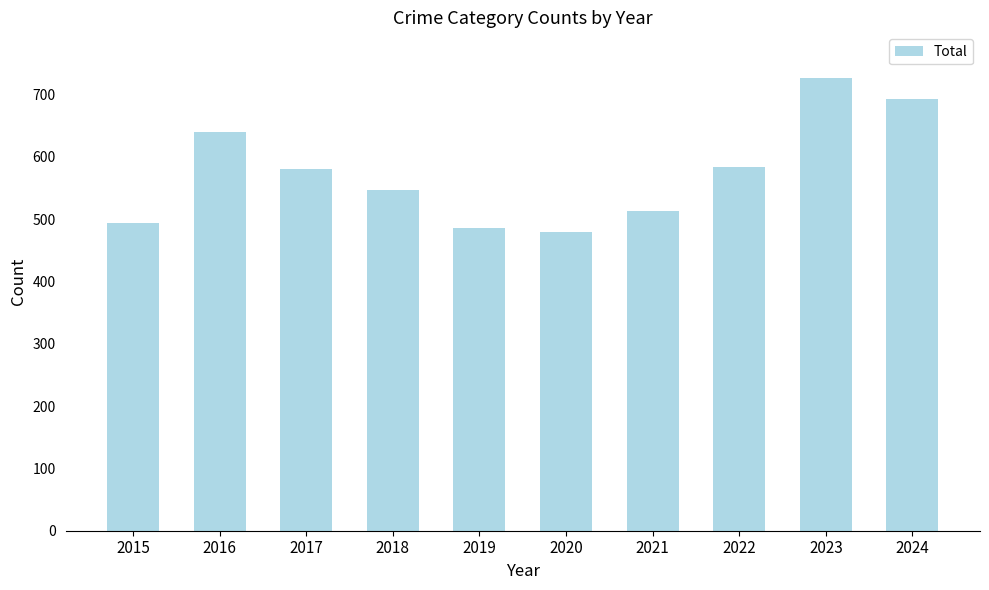

The value at 2018 is 546. True or false?

True